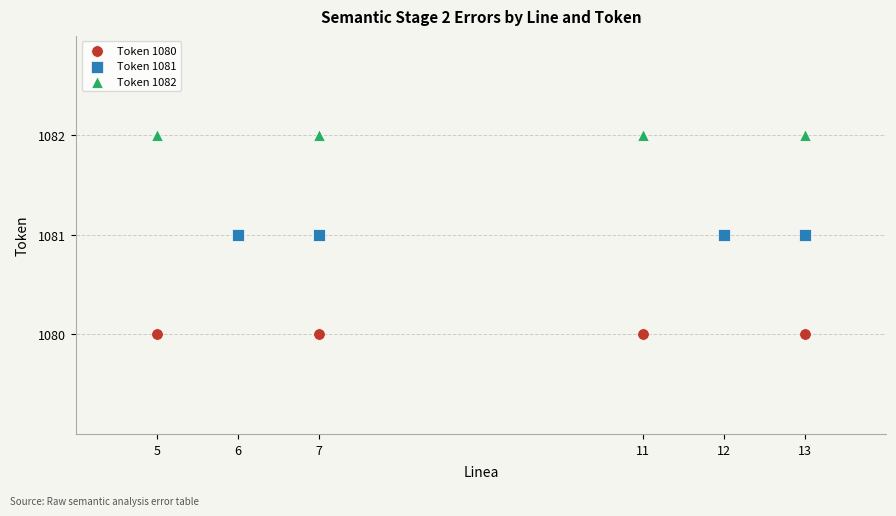

Which series reaches the maximum Y coordinate?

Token 1082